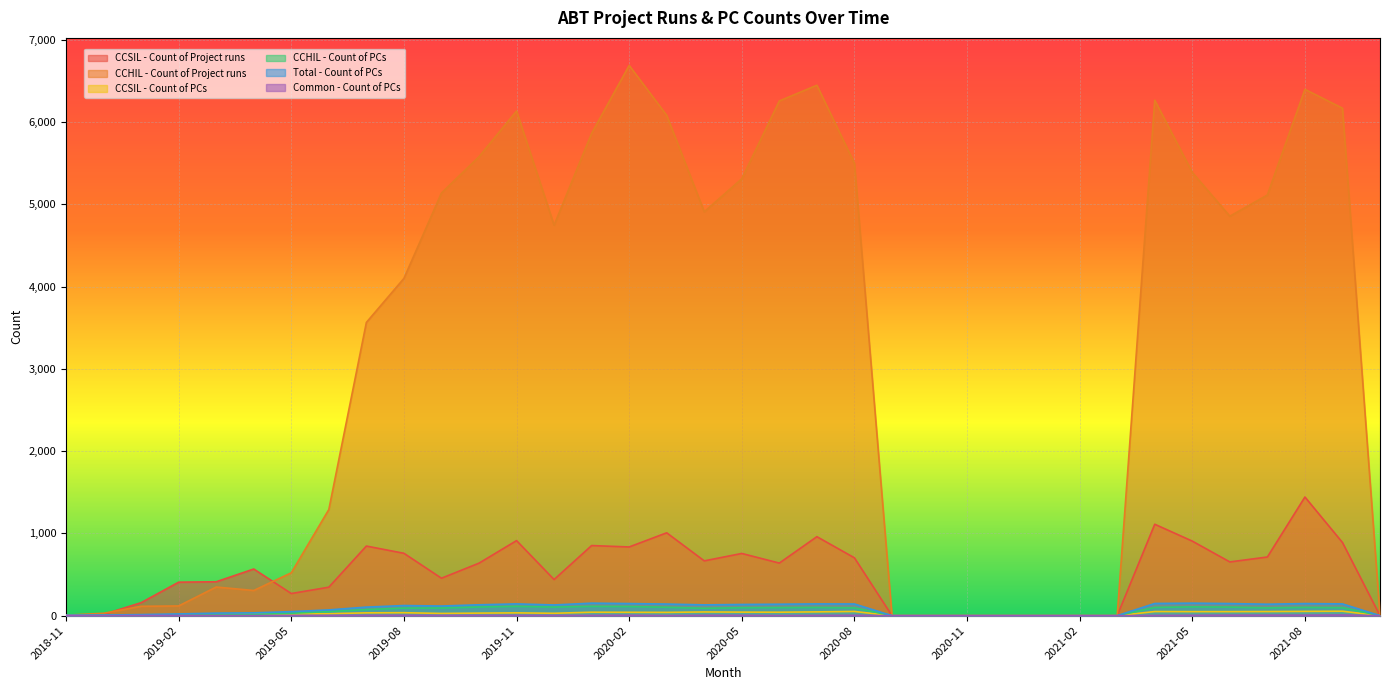

Reading left to right, list all the values displayed in this chart.

CCSIL - Count of Project runs: 2018-11=4	2018-12=15	2019-01=158	2019-02=407	2019-03=412	2019-04=567	2019-05=269	2019-06=346	2019-07=846	2019-08=758	2019-09=455	2019-10=638	2019-11=912	2019-12=439	2020-01=852	2020-02=835	2020-03=1007	2020-04=666	2020-05=756	2020-06=639	2020-07=960	2020-08=703	2020-09=0	2020-10=0	2020-11=0	2020-12=0	2021-01=0	2021-02=0	2021-03=0	2021-04=1111	2021-05=906	2021-06=653	2021-07=713	2021-08=1442	2021-09=889	2021-10=0
CCHIL - Count of Project runs: 2018-11=6	2018-12=29	2019-01=114	2019-02=118	2019-03=348	2019-04=306	2019-05=521	2019-06=1290	2019-07=3564	2019-08=4099	2019-09=5137	2019-10=5578	2019-11=6134	2019-12=4746	2020-01=5862	2020-02=6688	2020-03=6081	2020-04=4909	2020-05=5310	2020-06=6256	2020-07=6447	2020-08=5499	2020-09=0	2020-10=0	2020-11=0	2020-12=0	2021-01=0	2021-02=0	2021-03=0	2021-04=6265	2021-05=5387	2021-06=4855	2021-07=5113	2021-08=6397	2021-09=6168	2021-10=0
CCSIL - Count of PCs: 2018-11=4	2018-12=2	2019-01=8	2019-02=12	2019-03=18	2019-04=19	2019-05=22	2019-06=24	2019-07=34	2019-08=36	2019-09=27	2019-10=31	2019-11=34	2019-12=29	2020-01=42	2020-02=41	2020-03=40	2020-04=45	2020-05=43	2020-06=42	2020-07=46	2020-08=51	2020-09=0	2020-10=0	2020-11=0	2020-12=0	2021-01=0	2021-02=0	2021-03=0	2021-04=50	2021-05=49	2021-06=49	2021-07=50	2021-08=52	2021-09=54	2021-10=0
CCHIL - Count of PCs: 2018-11=3	2018-12=5	2019-01=7	2019-02=11	2019-03=15	2019-04=16	2019-05=29	2019-06=49	2019-07=74	2019-08=92	2019-09=93	2019-10=105	2019-11=113	2019-12=104	2020-01=113	2020-02=111	2020-03=102	2020-04=90	2020-05=97	2020-06=98	2020-07=100	2020-08=95	2020-09=0	2020-10=0	2020-11=0	2020-12=0	2021-01=0	2021-02=0	2021-03=0	2021-04=100	2021-05=107	2021-06=104	2021-07=95	2021-08=101	2021-09=97	2021-10=0
Total - Count of PCs: 2018-11=5	2018-12=7	2019-01=13	2019-02=21	2019-03=31	2019-04=34	2019-05=49	2019-06=70	2019-07=104	2019-08=123	2019-09=117	2019-10=132	2019-11=143	2019-12=130	2020-01=152	2020-02=147	2020-03=141	2020-04=131	2020-05=136	2020-06=139	2020-07=143	2020-08=142	2020-09=0	2020-10=0	2020-11=0	2020-12=0	2021-01=0	2021-02=0	2021-03=0	2021-04=148	2021-05=152	2021-06=147	2021-07=139	2021-08=147	2021-09=143	2021-10=0
Common - Count of PCs: 2018-11=2	2018-12=0	2019-01=2	2019-02=2	2019-03=2	2019-04=1	2019-05=2	2019-06=3	2019-07=4	2019-08=5	2019-09=3	2019-10=4	2019-11=4	2019-12=3	2020-01=3	2020-02=5	2020-03=1	2020-04=4	2020-05=4	2020-06=1	2020-07=3	2020-08=4	2020-09=0	2020-10=0	2020-11=0	2020-12=0	2021-01=0	2021-02=0	2021-03=0	2021-04=2	2021-05=4	2021-06=6	2021-07=6	2021-08=6	2021-09=8	2021-10=0